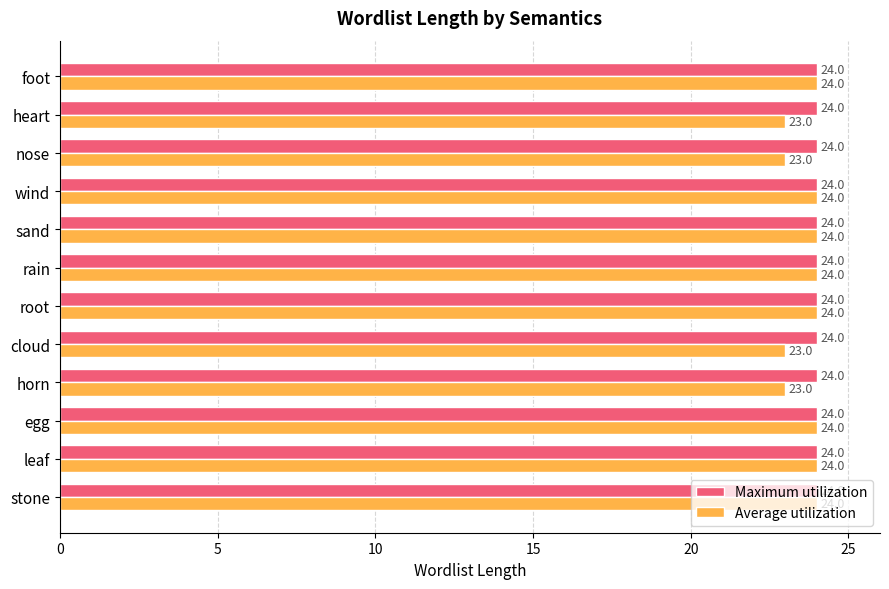

Which series has the largest total across all categories?

Maximum utilization